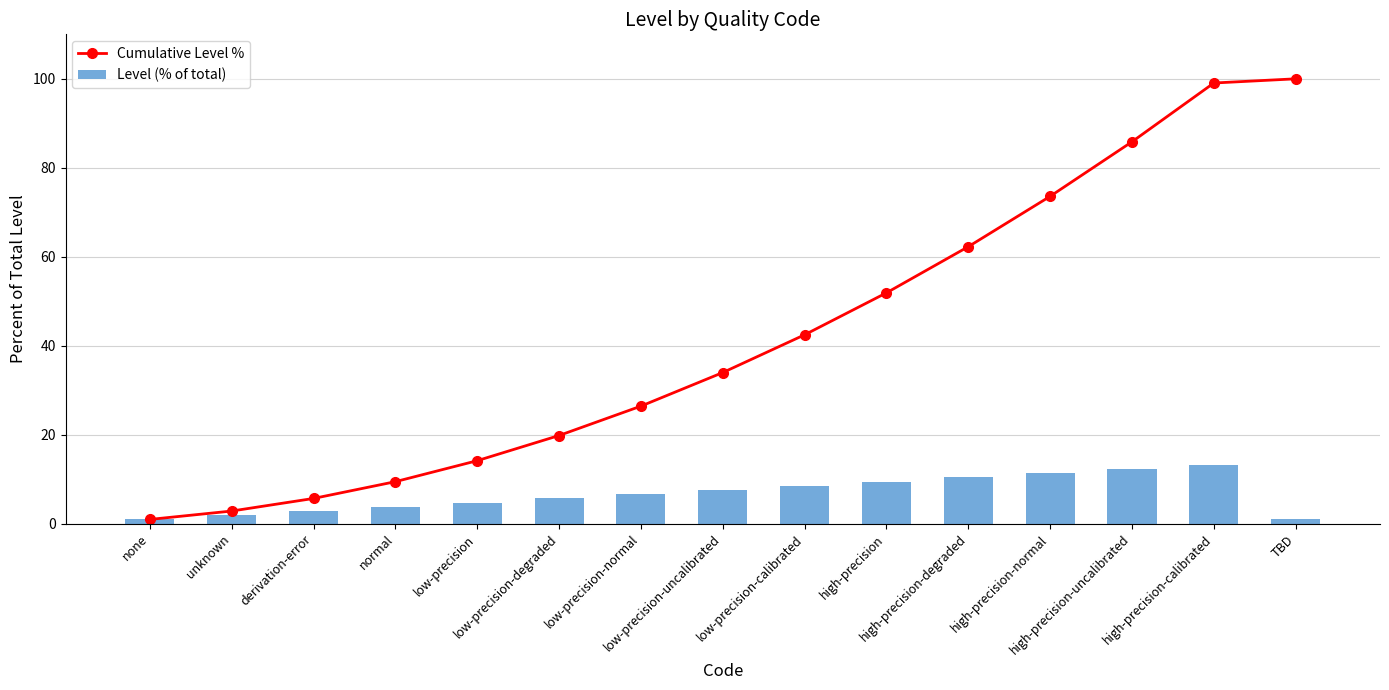

Reading right to left, what are all the values shown in this chart?

Cumulative Level %: TBD=100.0	high-precision-calibrated=99.1	high-precision-uncalibrated=85.8	high-precision-normal=73.6	high-precision-degraded=62.3	high-precision=51.9	low-precision-calibrated=42.5	low-precision-uncalibrated=34.0	low-precision-normal=26.4	low-precision-degraded=19.8	low-precision=14.2	normal=9.4	derivation-error=5.7	unknown=2.8	none=0.9
Level (% of total): TBD=0.9	high-precision-calibrated=13.2	high-precision-uncalibrated=12.3	high-precision-normal=11.3	high-precision-degraded=10.4	high-precision=9.4	low-precision-calibrated=8.5	low-precision-uncalibrated=7.5	low-precision-normal=6.6	low-precision-degraded=5.7	low-precision=4.7	normal=3.8	derivation-error=2.8	unknown=1.9	none=0.9